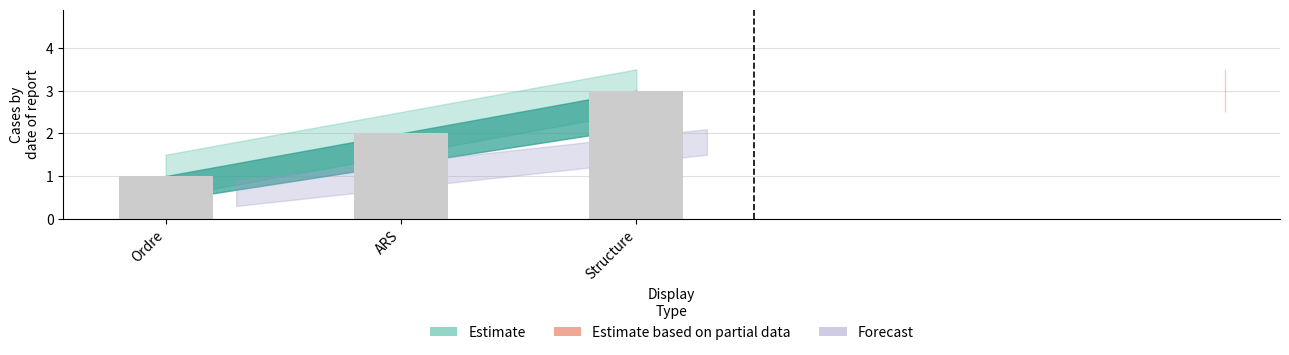

List the labels in order of value, smallest first.

Ordre, ARS, Structure